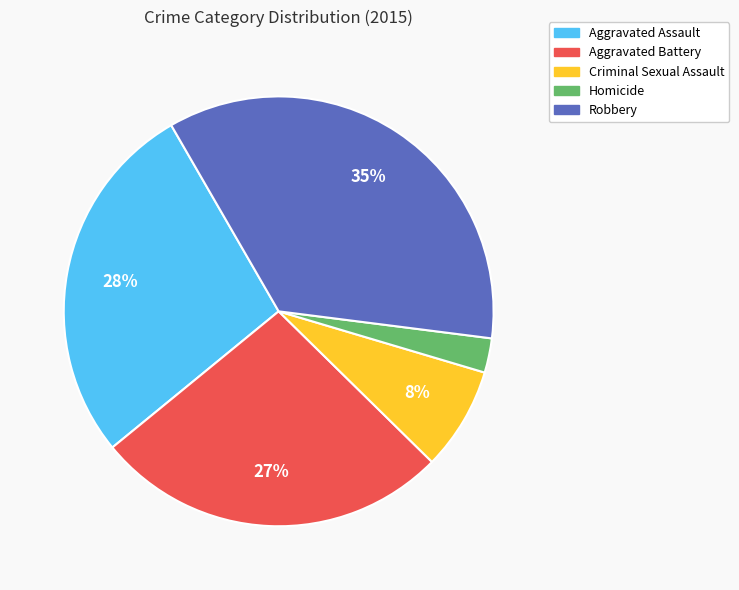

Rank the categories by value from lowest to highest.

Homicide, Criminal Sexual Assault, Aggravated Battery, Aggravated Assault, Robbery